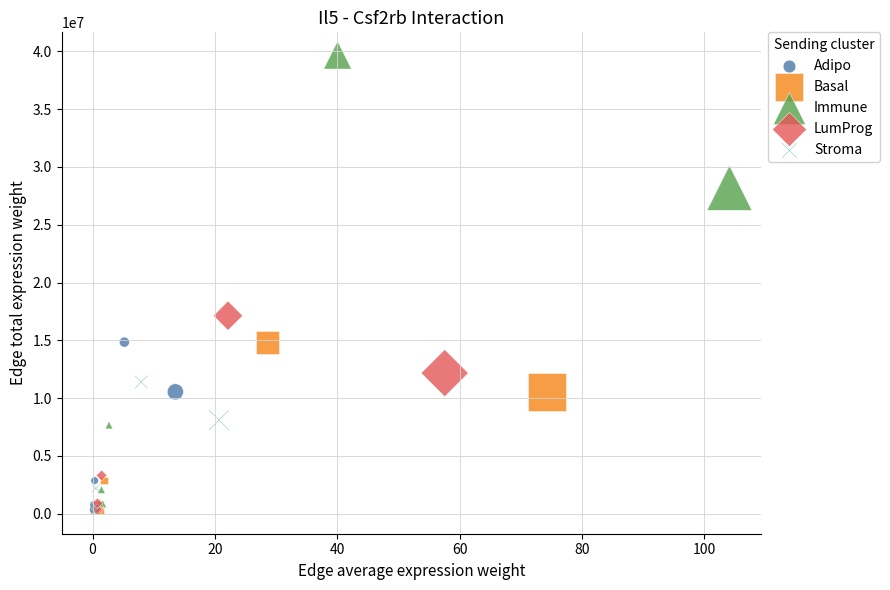

Which series reaches the maximum Y coordinate?

Immune